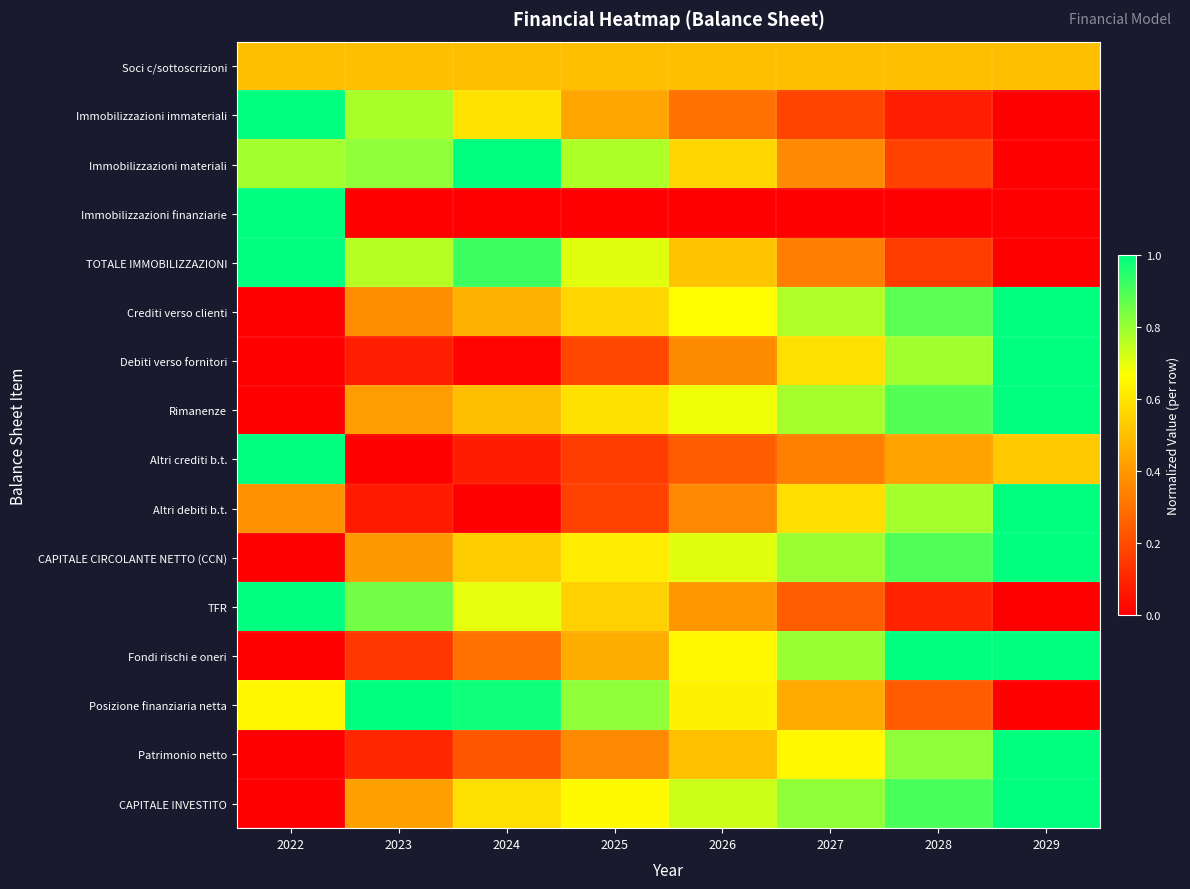

Reading left to right, what are all the values shown in this chart?

Soci c/sottoscrizioni: 2022=0.5	2023=0.5	2024=0.5	2025=0.5	2026=0.5	2027=0.5	2028=0.5	2029=0.5
Immobilizzazioni immateriali: 2022=1.0	2023=0.8	2024=0.6	2025=0.4	2026=0.3	2027=0.2	2028=0.1	2029=0.0
Immobilizzazioni materiali: 2022=0.8	2023=0.8	2024=1.0	2025=0.8	2026=0.6	2027=0.4	2028=0.2	2029=0.0
Immobilizzazioni finanziarie: 2022=1.0	2023=0.0	2024=0.0	2025=0.0	2026=0.0	2027=0.0	2028=0.0	2029=0.0
TOTALE IMMOBILIZZAZIONI: 2022=1.0	2023=0.8	2024=0.9	2025=0.7	2026=0.5	2027=0.3	2028=0.2	2029=0.0
Crediti verso clienti: 2022=0.0	2023=0.4	2024=0.5	2025=0.6	2026=0.7	2027=0.8	2028=0.9	2029=1.0
Debiti verso fornitori: 2022=0.0	2023=0.1	2024=0.0	2025=0.2	2026=0.4	2027=0.6	2028=0.8	2029=1.0
Rimanenze: 2022=0.0	2023=0.4	2024=0.5	2025=0.6	2026=0.7	2027=0.8	2028=0.9	2029=1.0
Altri crediti b.t.: 2022=1.0	2023=0.0	2024=0.1	2025=0.2	2026=0.2	2027=0.3	2028=0.4	2029=0.5
Altri debiti b.t.: 2022=0.4	2023=0.1	2024=0.0	2025=0.2	2026=0.4	2027=0.6	2028=0.8	2029=1.0
CAPITALE CIRCOLANTE NETTO (CCN): 2022=0.0	2023=0.4	2024=0.5	2025=0.6	2026=0.7	2027=0.8	2028=0.9	2029=1.0
TFR: 2022=1.0	2023=0.8	2024=0.7	2025=0.5	2026=0.4	2027=0.2	2028=0.1	2029=0.0
Fondi rischi e oneri: 2022=0.0	2023=0.1	2024=0.3	2025=0.5	2026=0.7	2027=0.8	2028=1.0	2029=1.0
Posizione finanziaria netta: 2022=0.6	2023=1.0	2024=1.0	2025=0.8	2026=0.6	2027=0.4	2028=0.2	2029=0.0
Patrimonio netto: 2022=0.0	2023=0.1	2024=0.2	2025=0.4	2026=0.5	2027=0.6	2028=0.8	2029=1.0
CAPITALE INVESTITO: 2022=0.0	2023=0.4	2024=0.6	2025=0.7	2026=0.7	2027=0.8	2028=0.9	2029=1.0